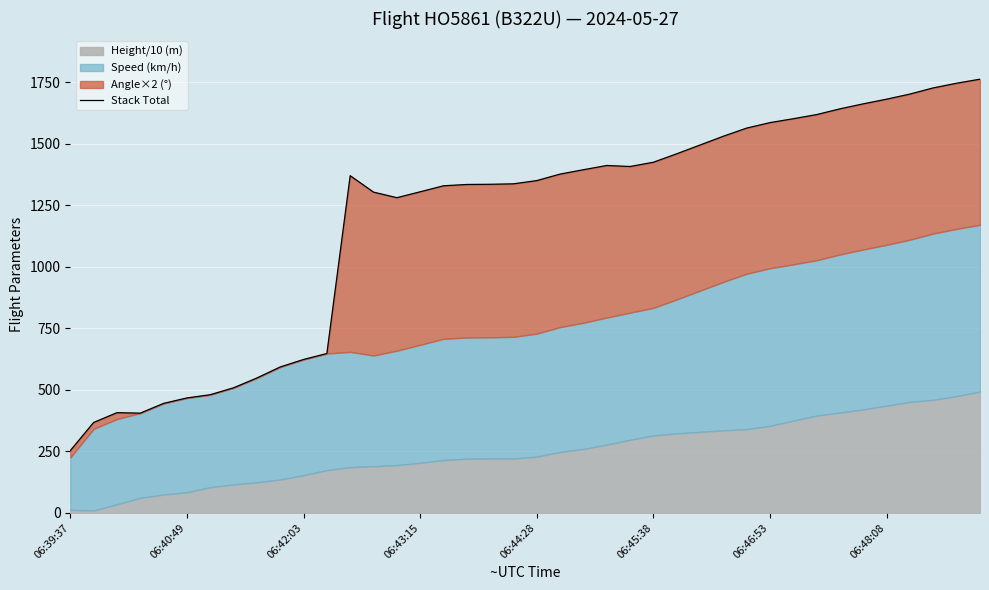

Where is the data nearest to the value 1008?

14